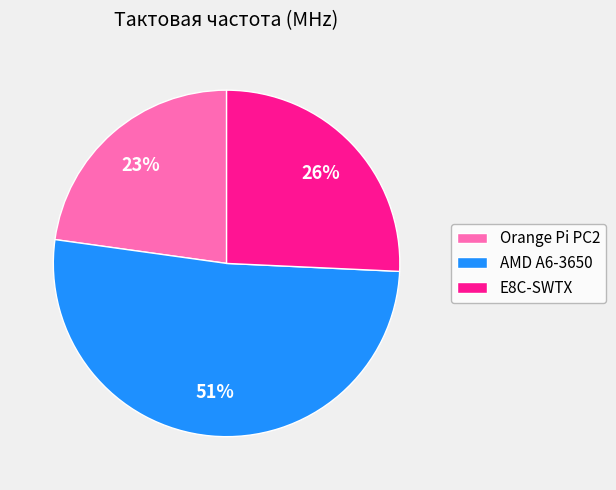

What percentage is the Orange Pi PC2 slice, to the nearest percent?

23%